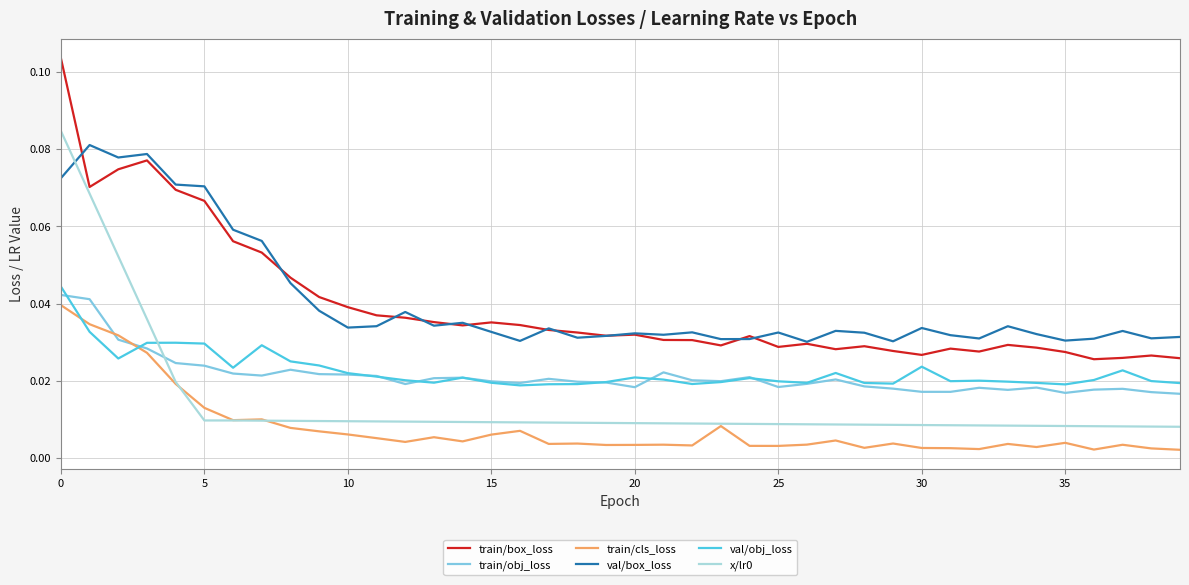

True or false: train/box_loss and train/obj_loss cross at least once.

False